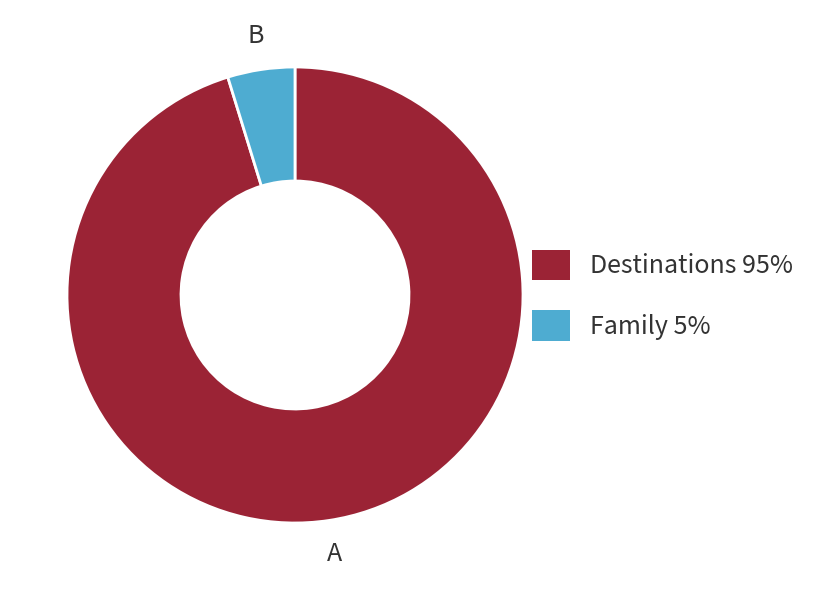

Rank the categories by value from highest to lowest.

Destinations, Family